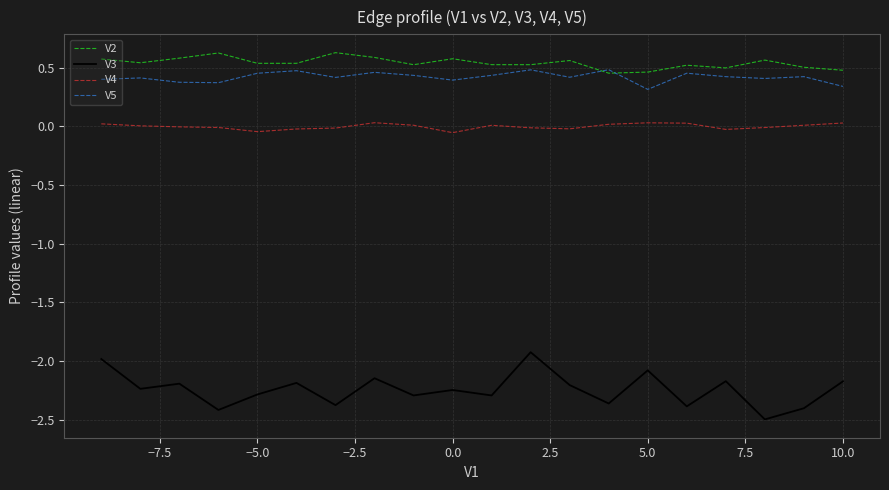

Rank the series by their maximum value, from highest to lowest.

V2, V5, V4, V3